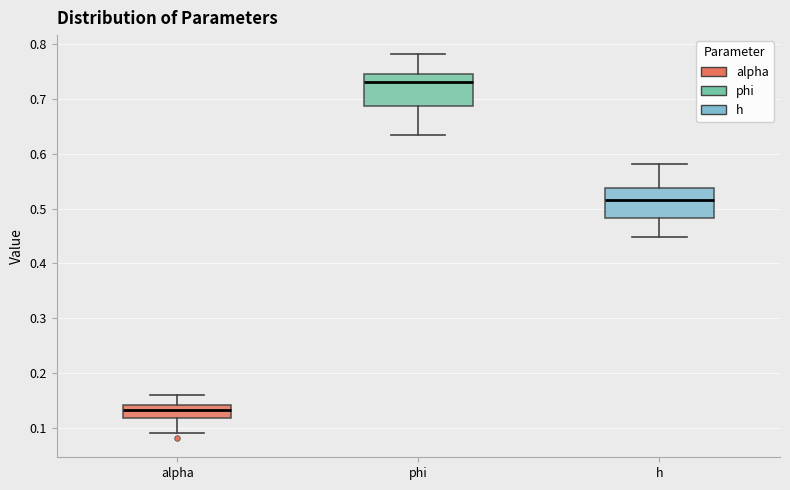

Where does the upper whisker of the box for h end on the y-axis? The values are not printed on the chart, so give them approximately, as read against the axis.

0.58